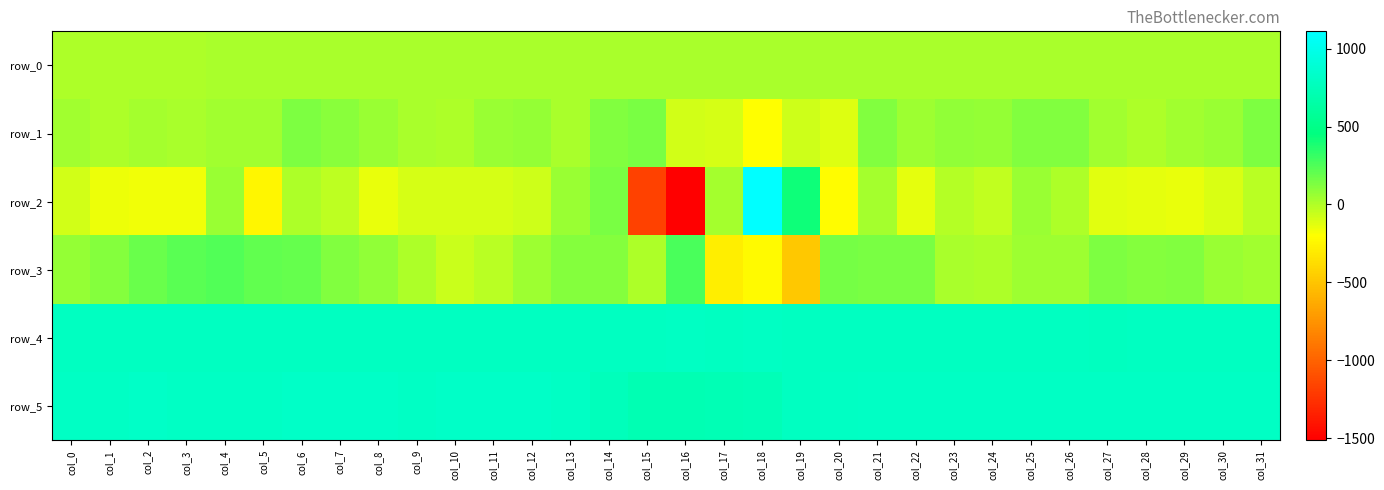

How many categories are shown in the chart?

32